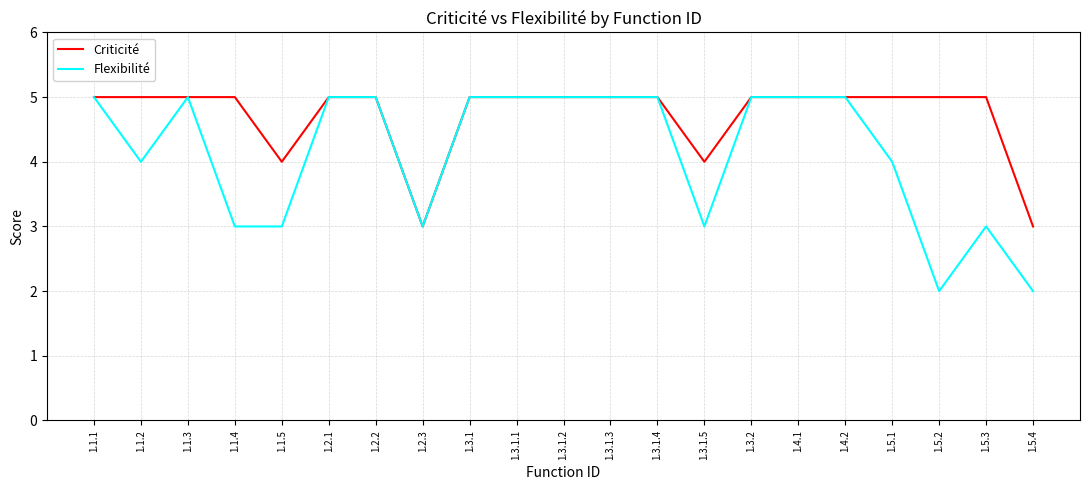

At 1.5.3, list the series in order from smallest to largest.

Flexibilité, Criticité